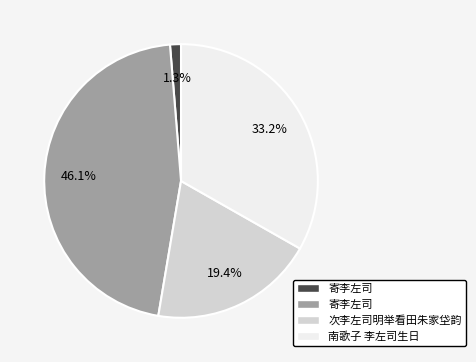

Is there a majority slice in this chart?

No